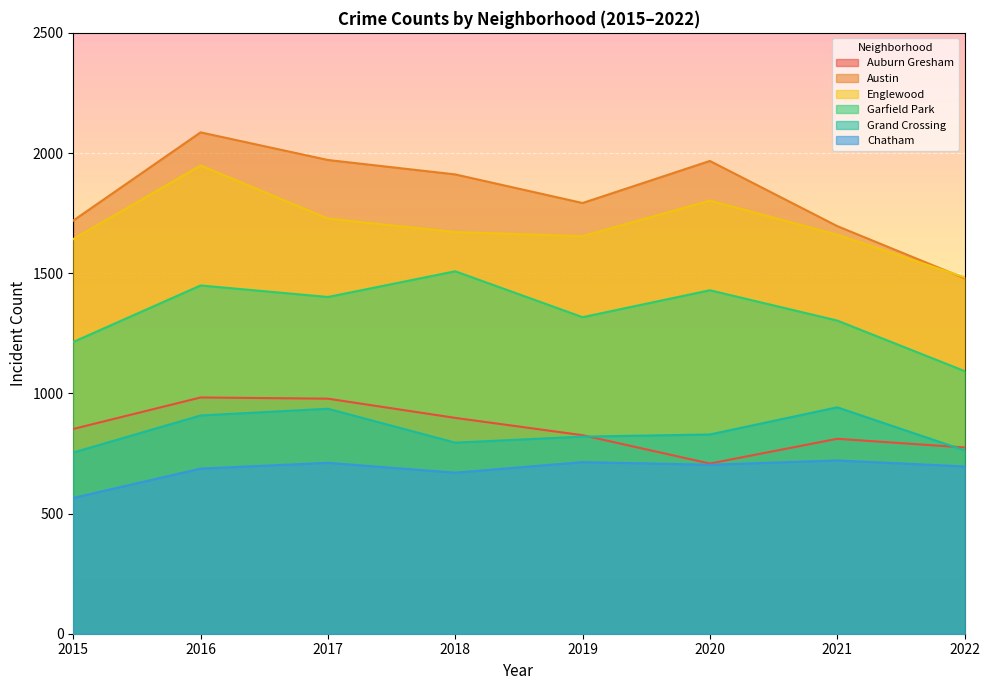

At how many categories does at least one series exceed 1739?

5